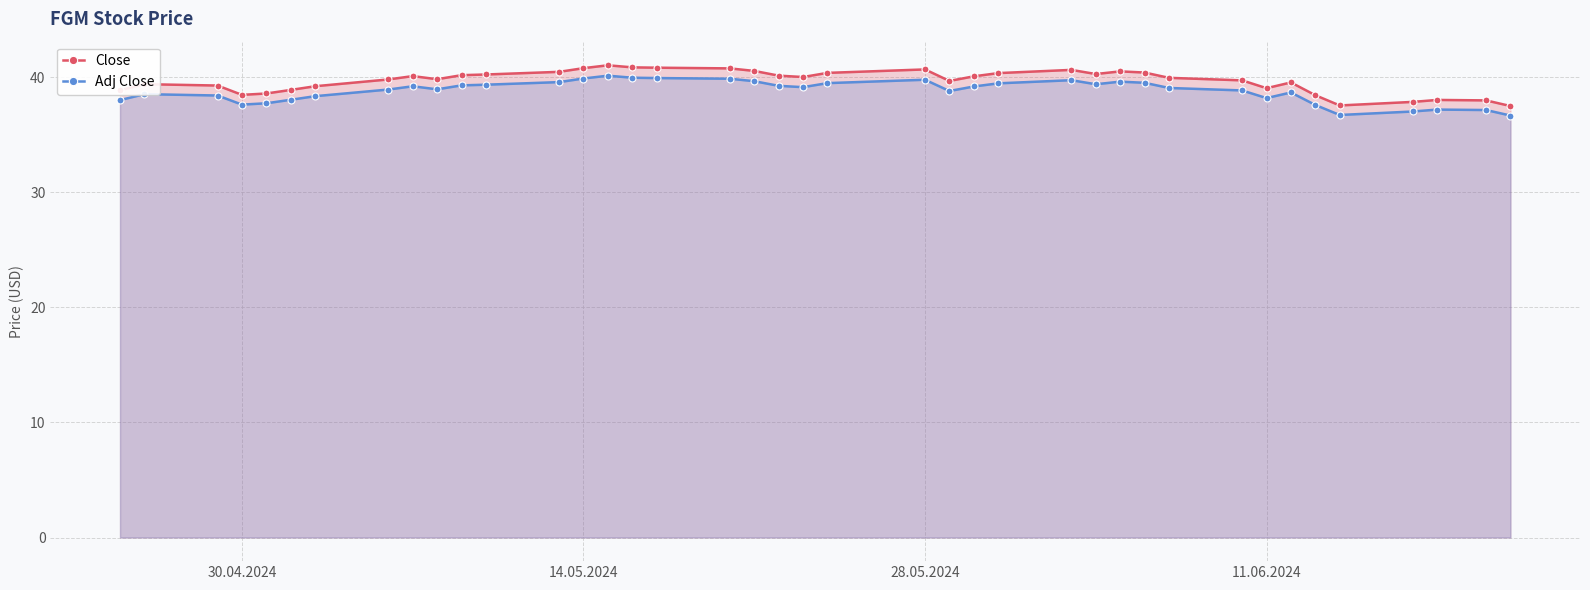

What is the difference between the second highest and minimum values in the Adj Close series?

3.3